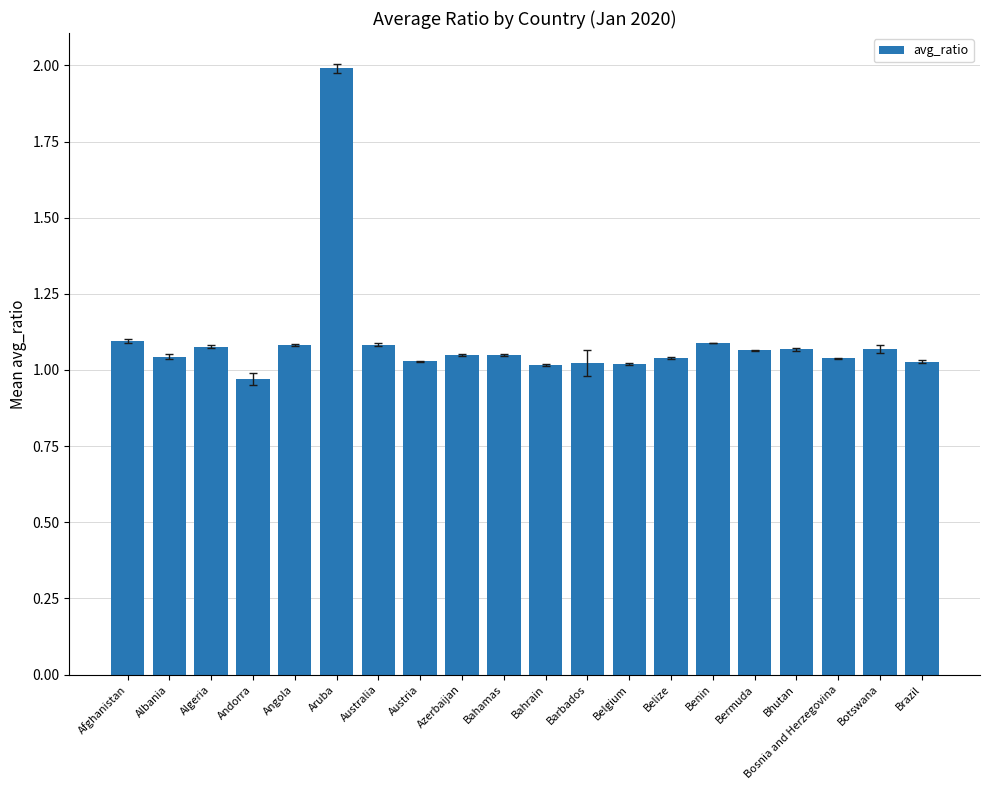

What is the sum of all values?

21.9